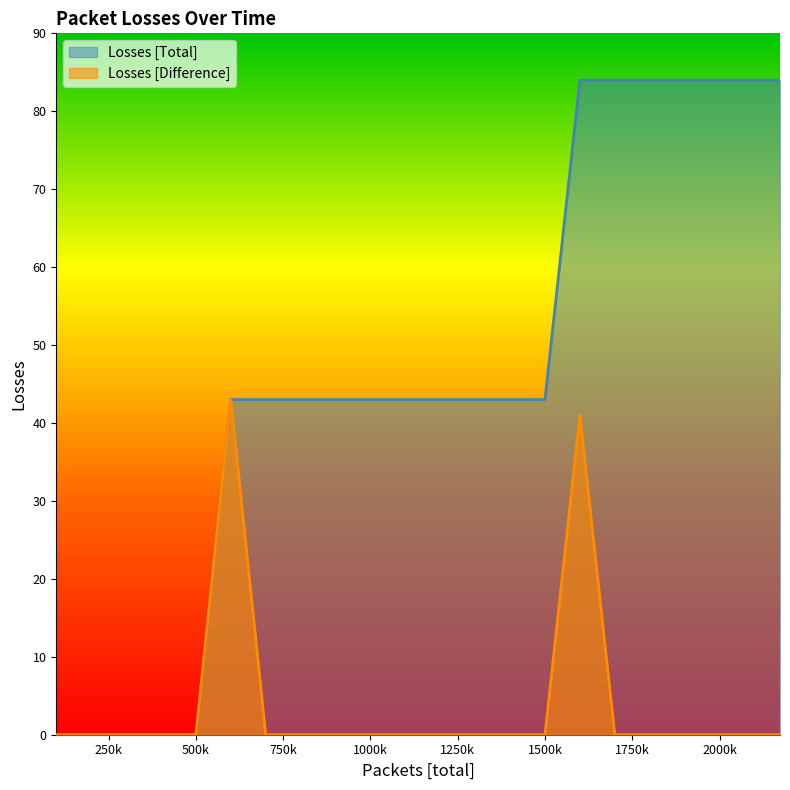

Does the chart display data point markers on the line(s)?

No